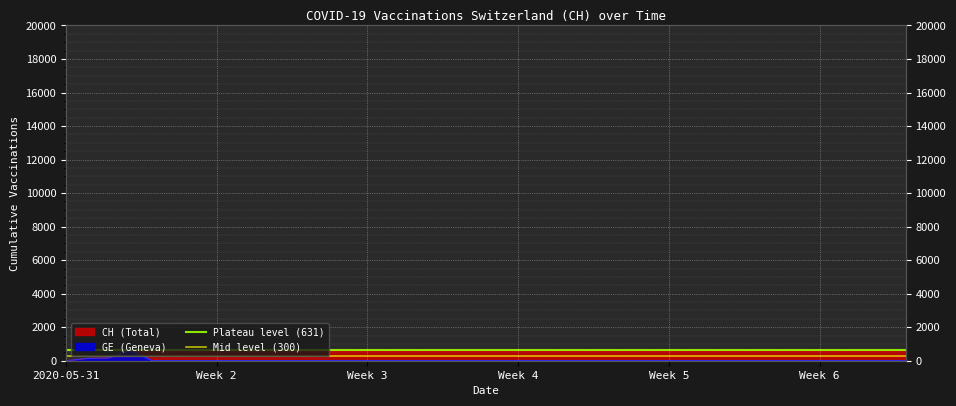

The Mid level (300) series shows 300 at 2020-05-31. True or false?

True